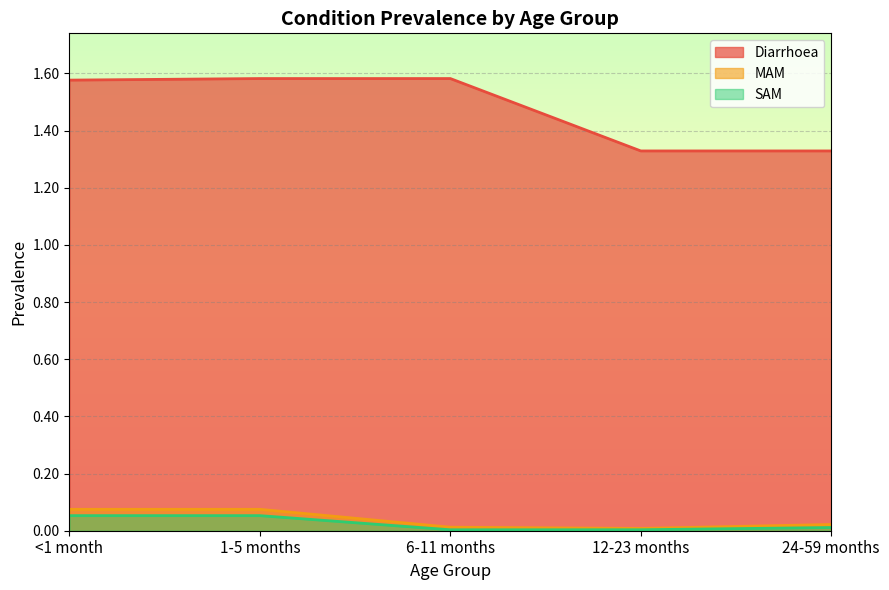

How many lines are shown in the chart?

3